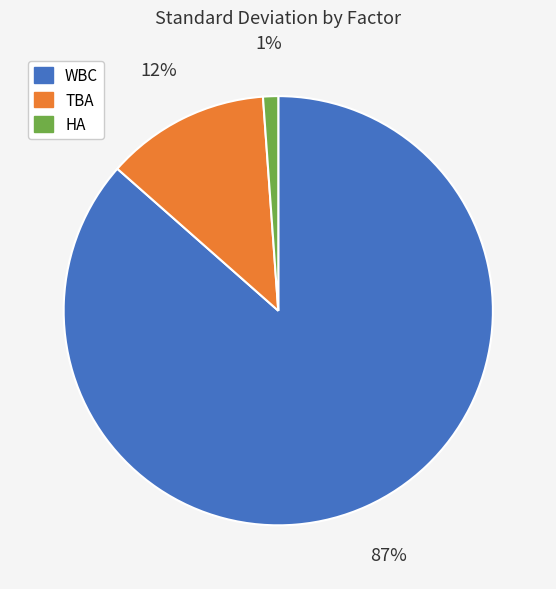

To the nearest percent, what is the average slice percentage?

33%